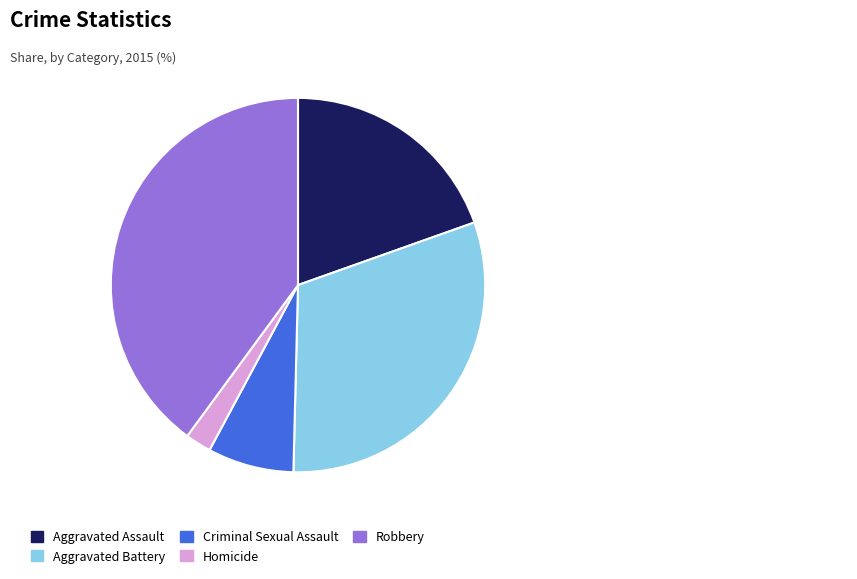

How many slices are in this pie chart?

5